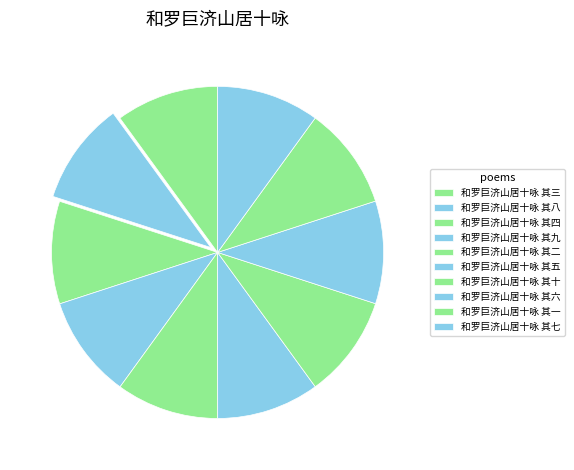

The 和罗巨济山居十咏 其五 slice represents 25% of the pie. True or false?

False